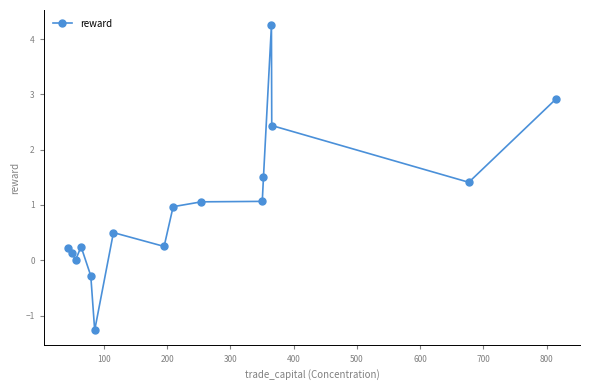

True or false: there are more than 1 points higher than both neighbors.

True